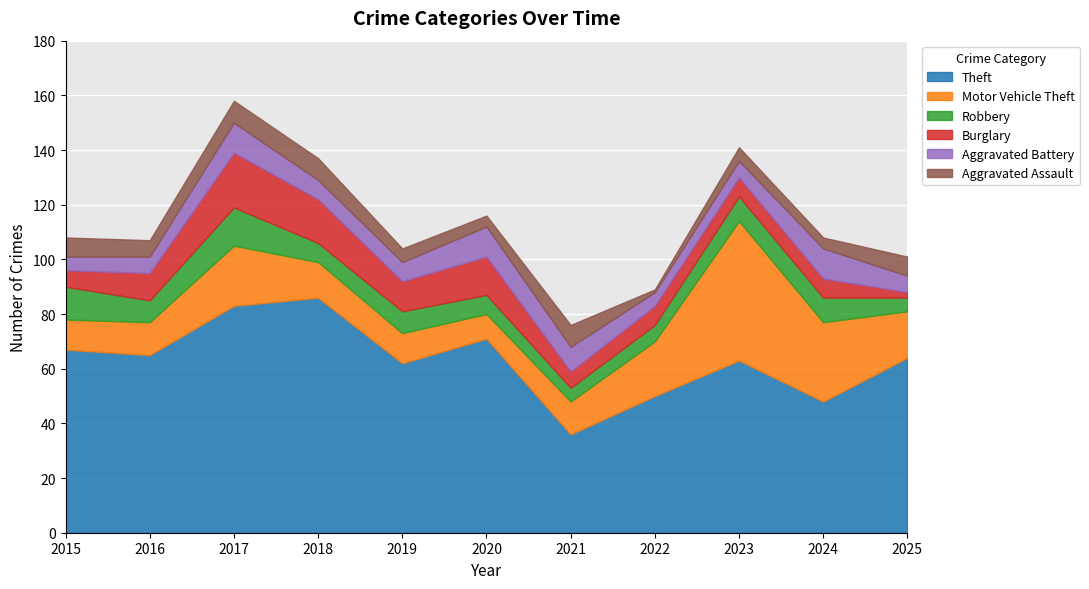

How many times do Aggravated Battery and Motor Vehicle Theft cross each other?

2